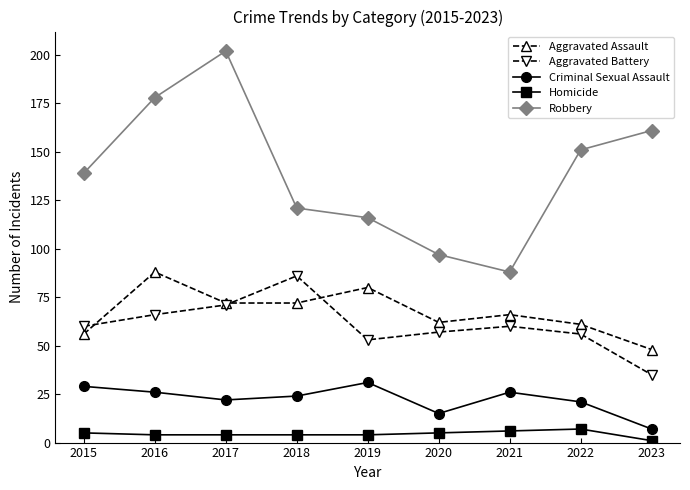

True or false: Homicide and Criminal Sexual Assault intersect in this chart.

False